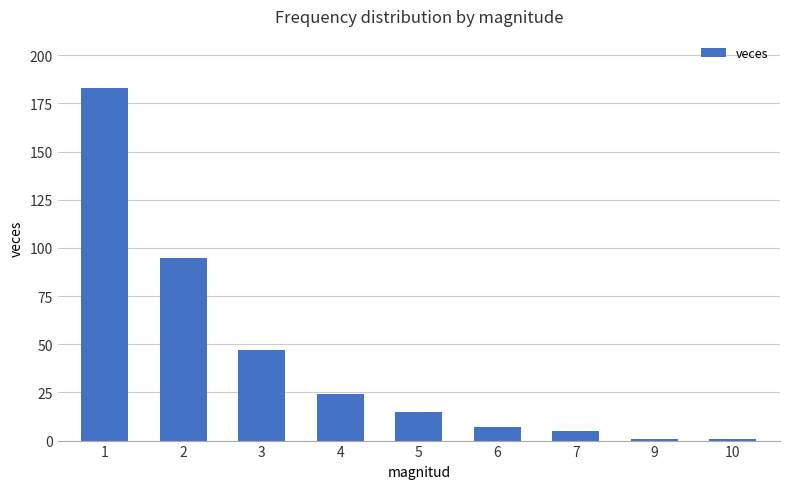

What is the ratio of the value at 2 to the value at 9?

95.0